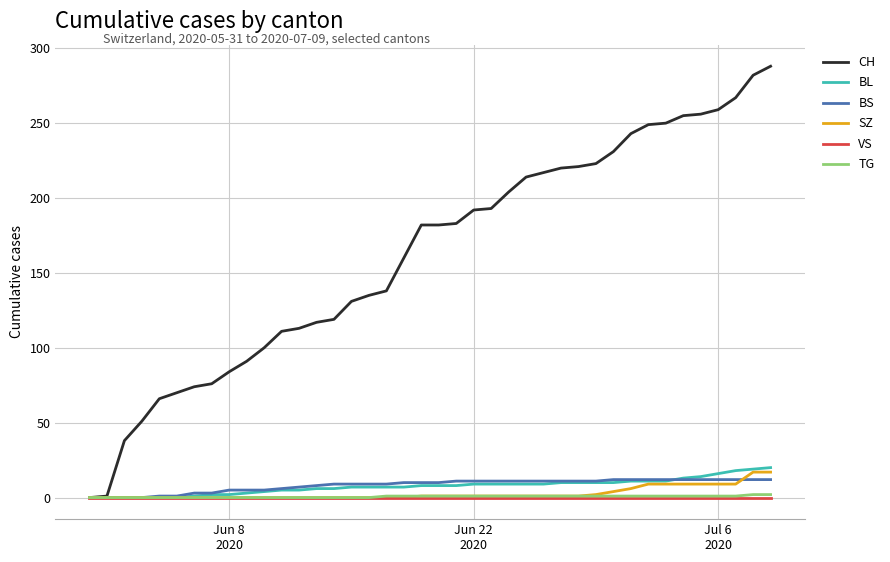

What is the average value of the TG series?

1